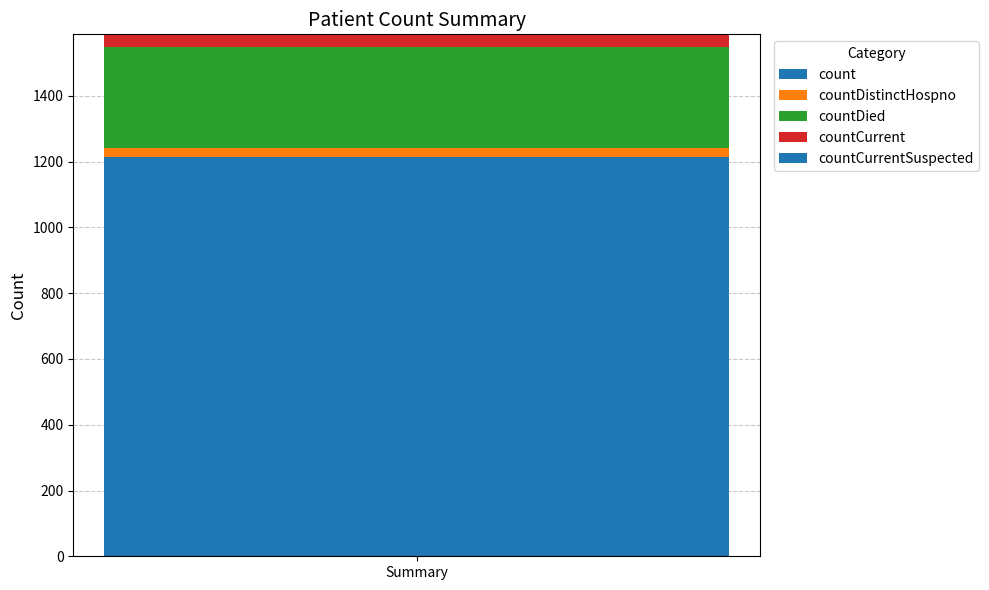

Count the number of categories in the chart.

1